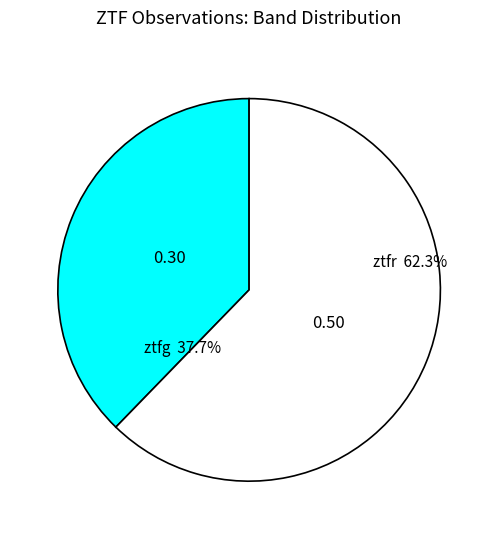

How many slices are in this pie chart?

2